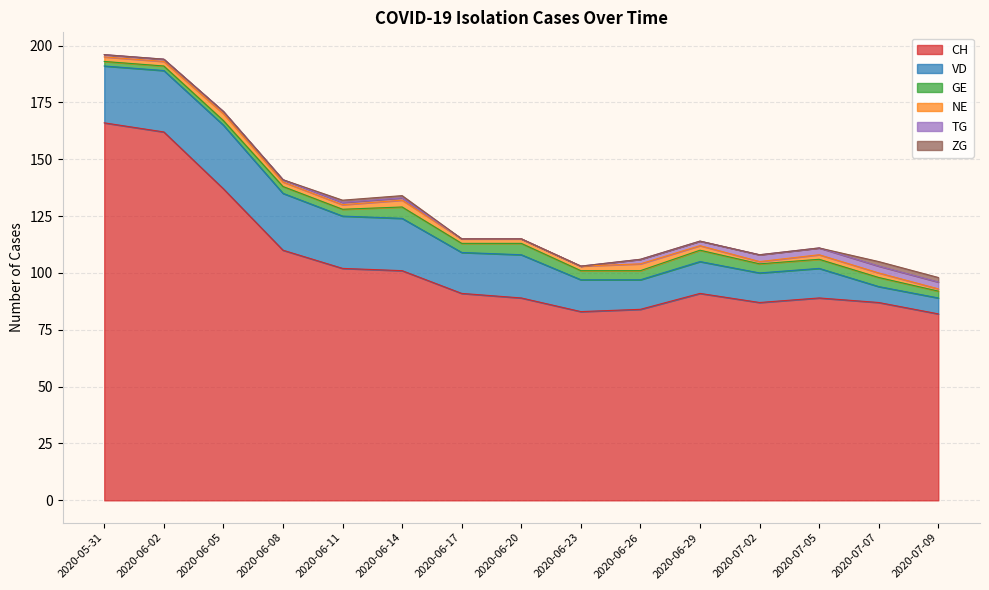

How many NE values are between 2 and 3?

13